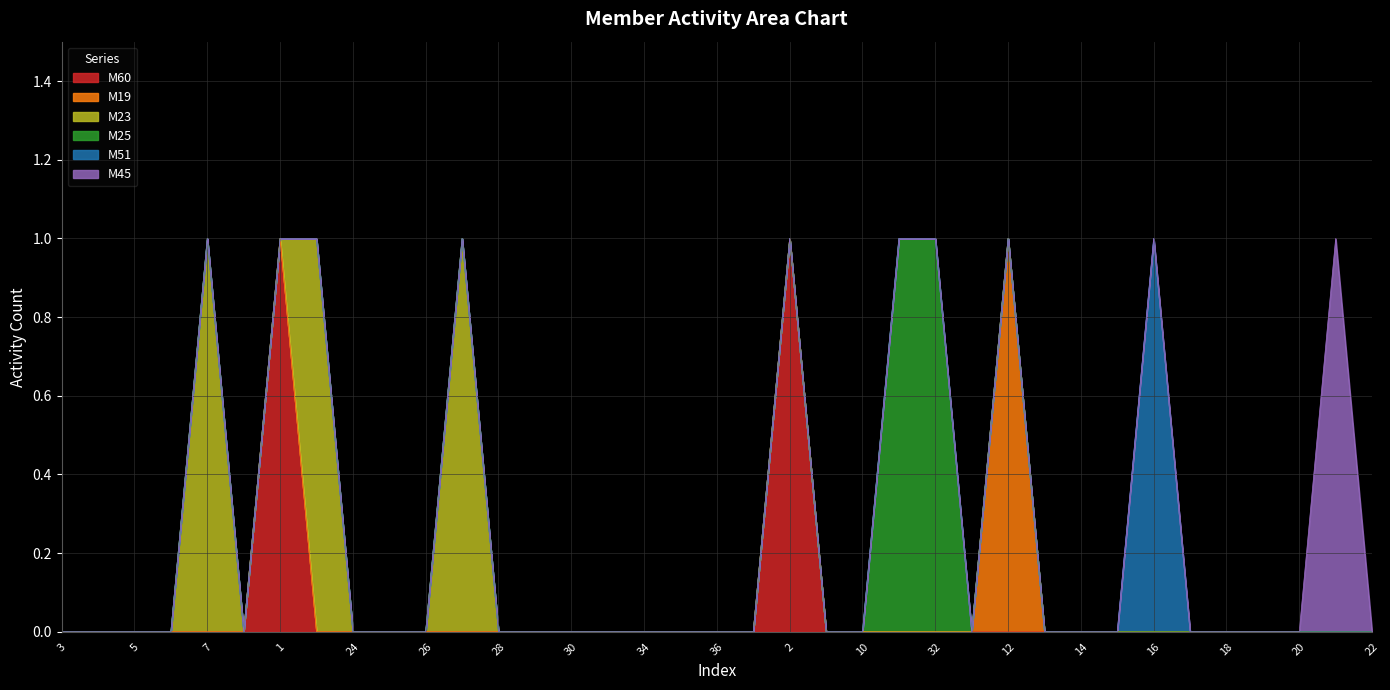

Is the value of M23 at 17 greater than the value of M51 at 10?

No